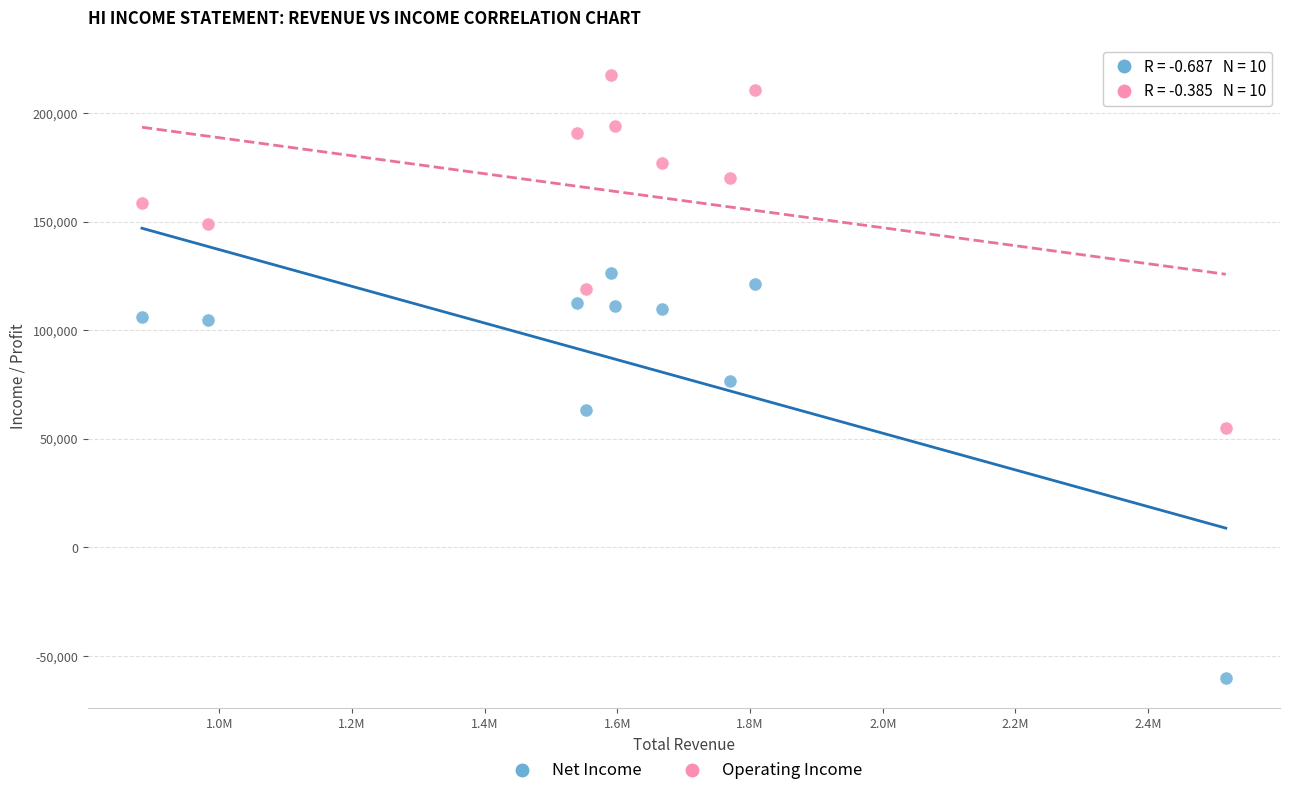

What are all the series names shown in the legend?

Net Income, Operating Income